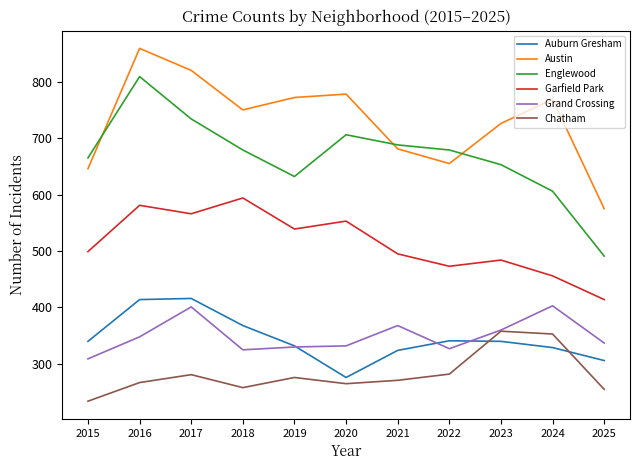

Count the number of data series in this chart.

6